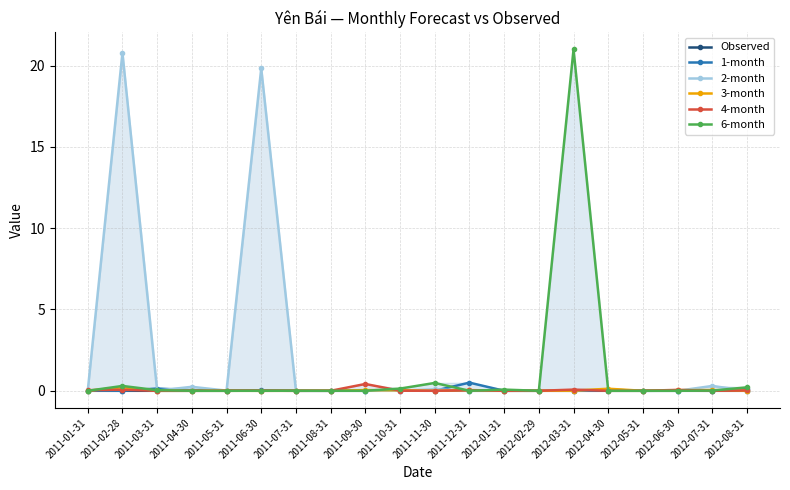

What is the highest value of the 1-month series?

0.5